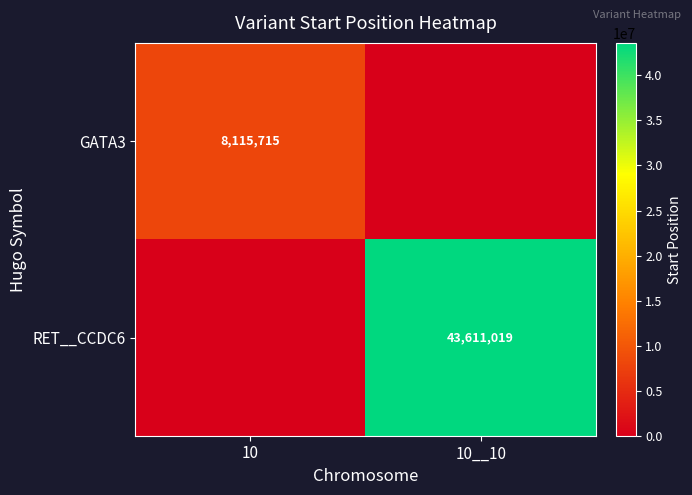

Is it true that RET__CCDC6 equals 43611019 at 10__10?

True